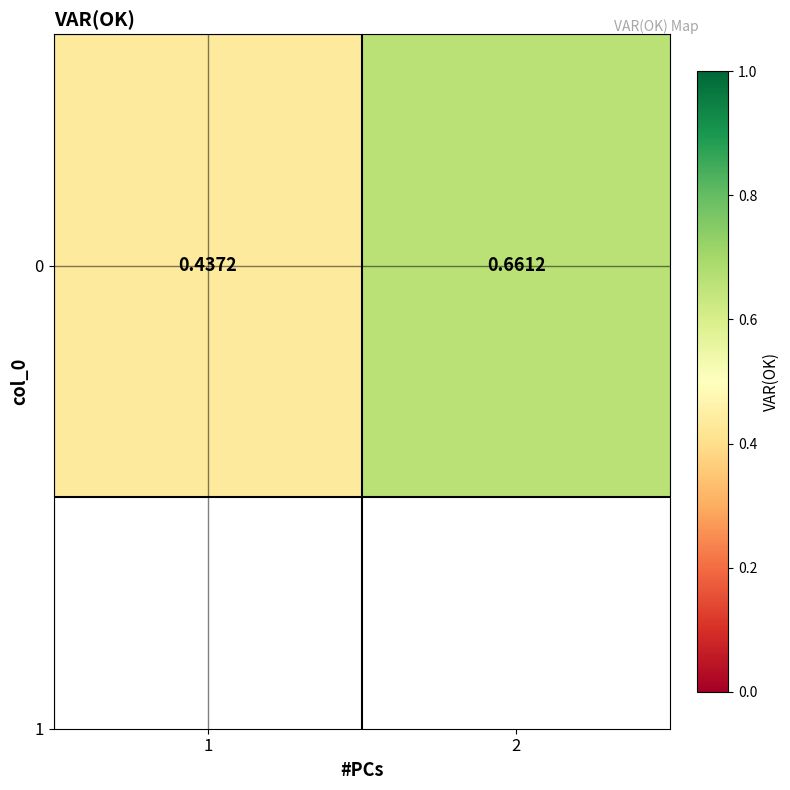

List the labels in order of value, smallest first.

1, 2